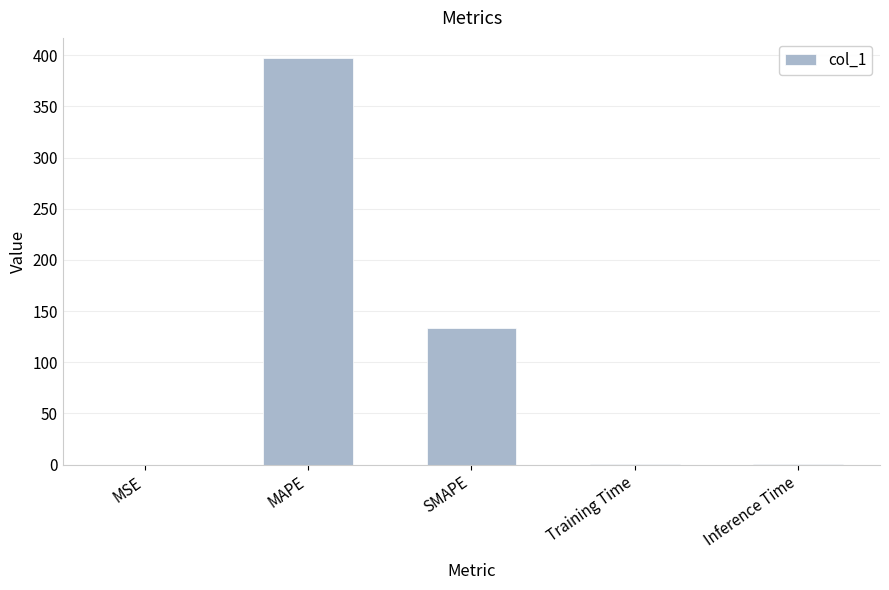

What is the sum of all values?

530.7